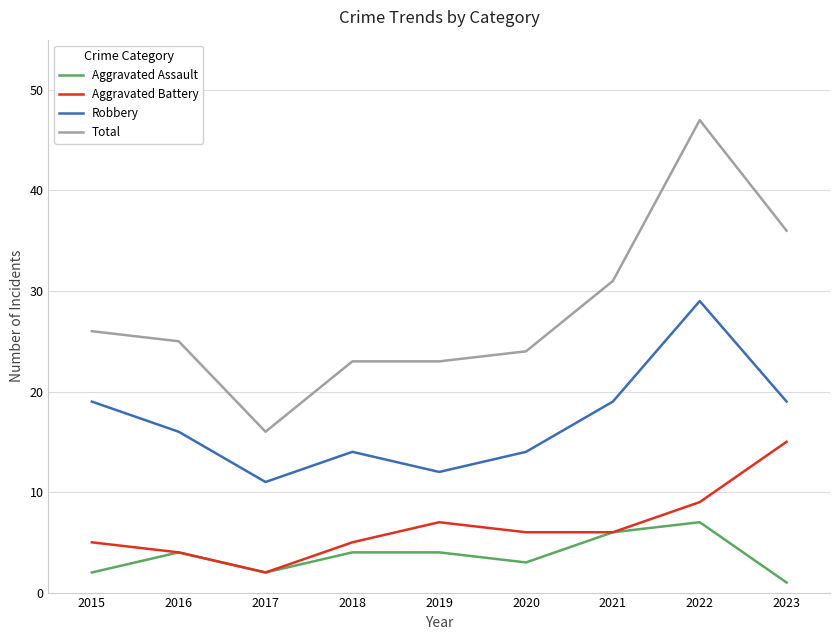

Is the value of Aggravated Battery at 2015 greater than the value of Robbery at 2022?

No